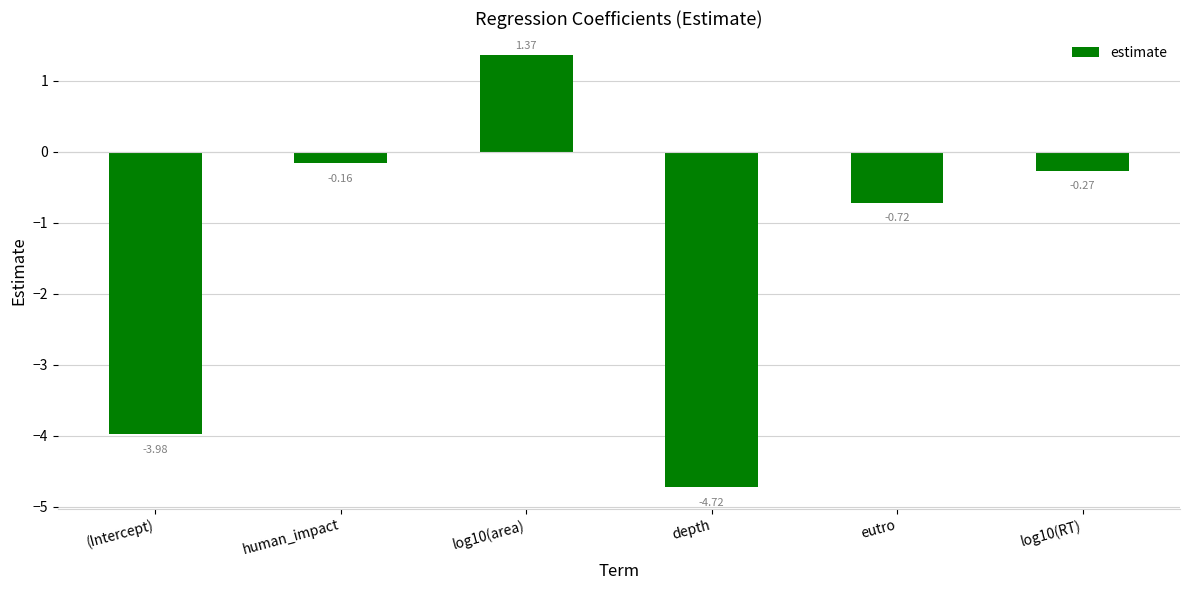

At which category does the chart reach its minimum across all series?

depth